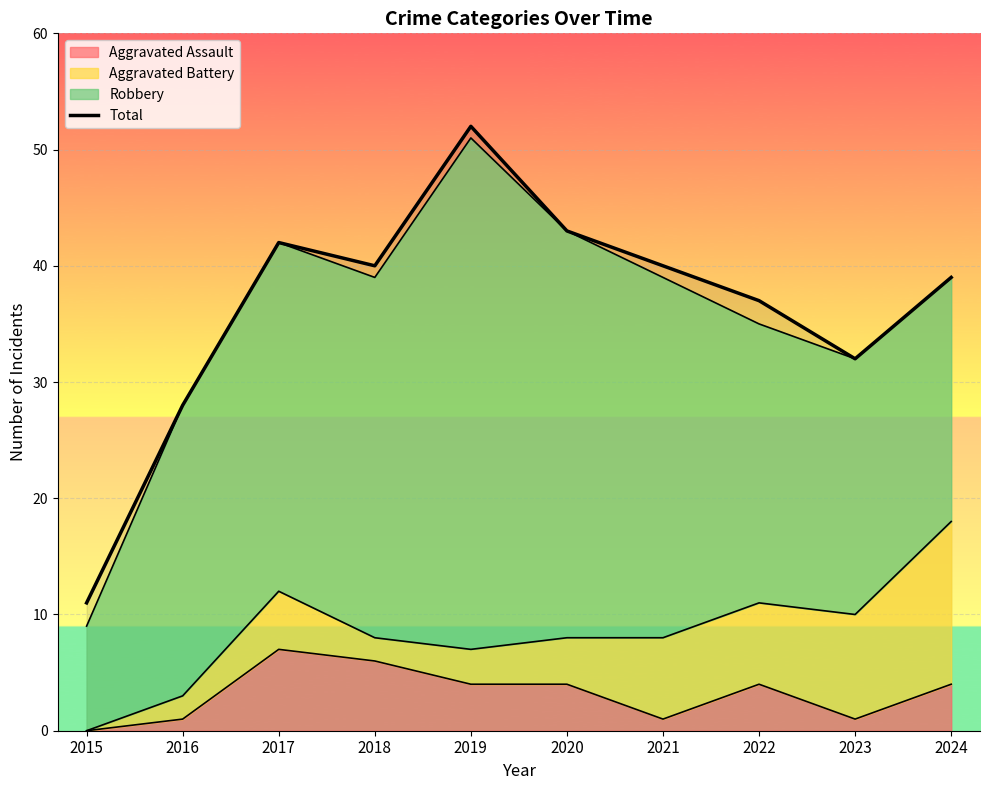

Where is the first local minimum?

2018